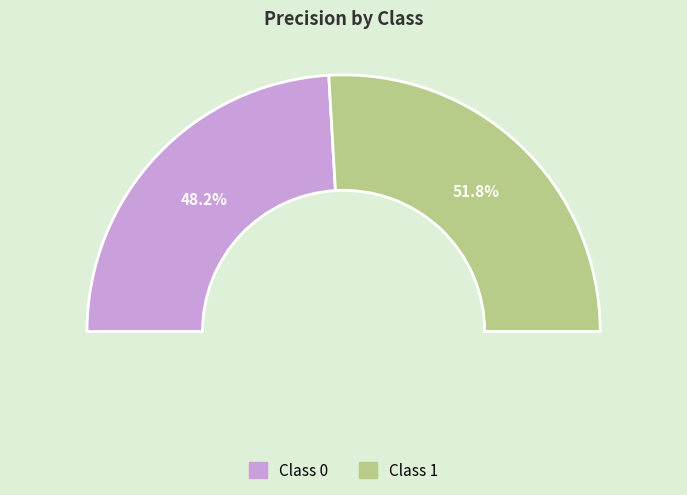

The 0 slice represents 60% of the pie. True or false?

False